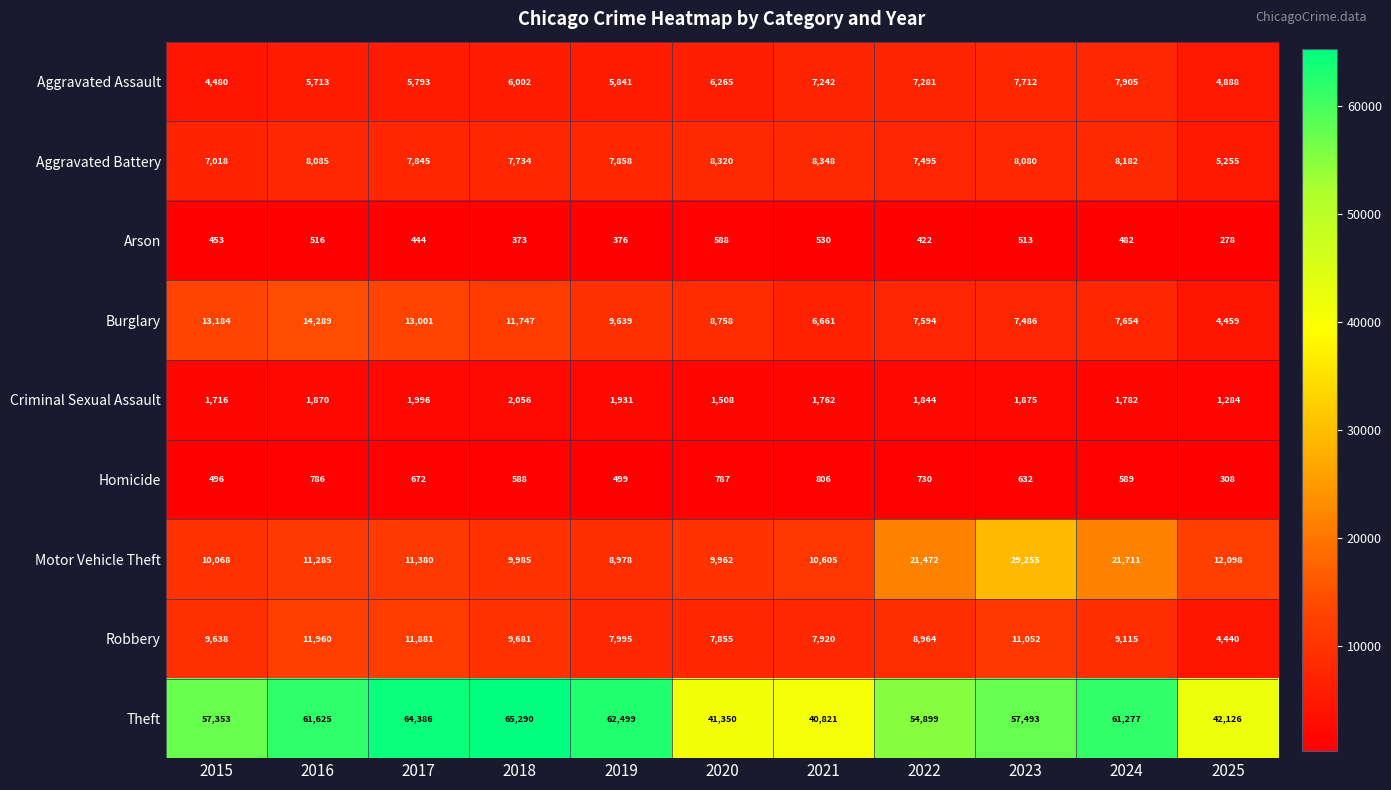

What is the average value of the Motor Vehicle Theft series?

14254